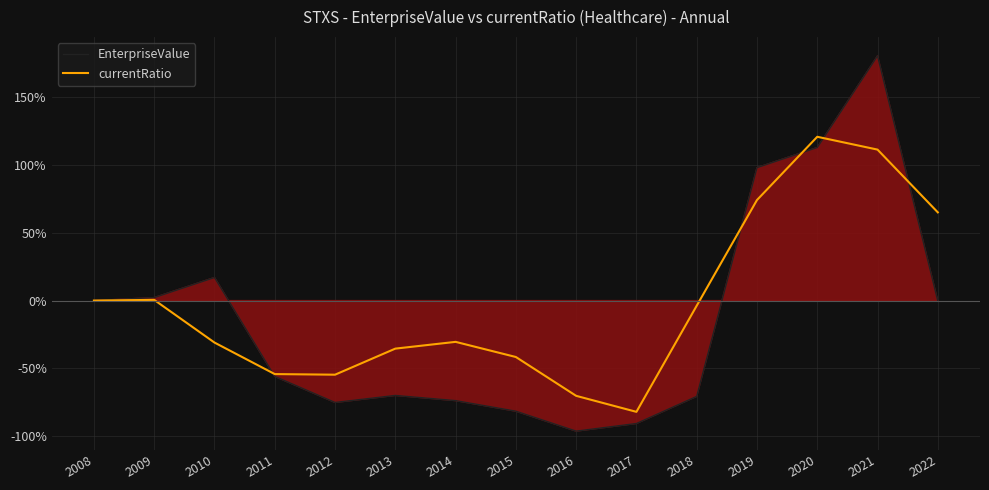

Between 2014 and 2021, which is larger?

2021